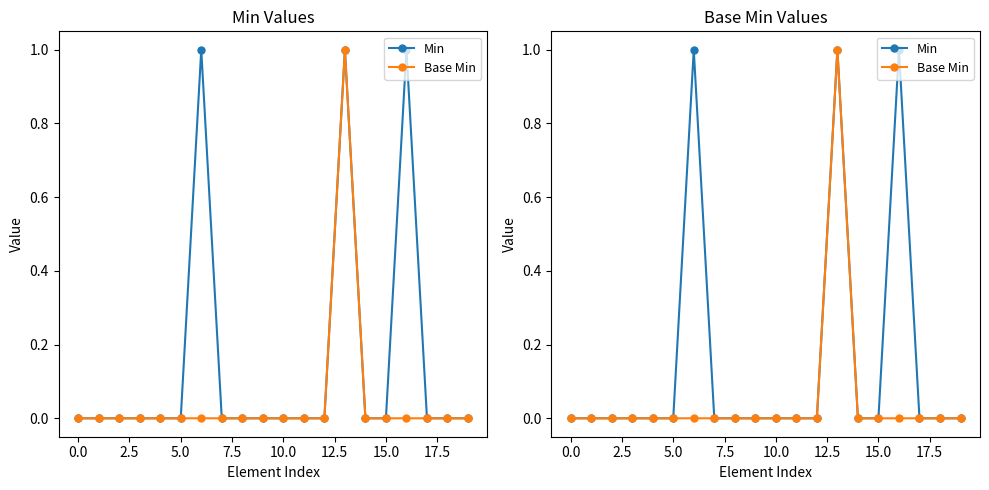

At which category does Base Min reach its first local peak?

13